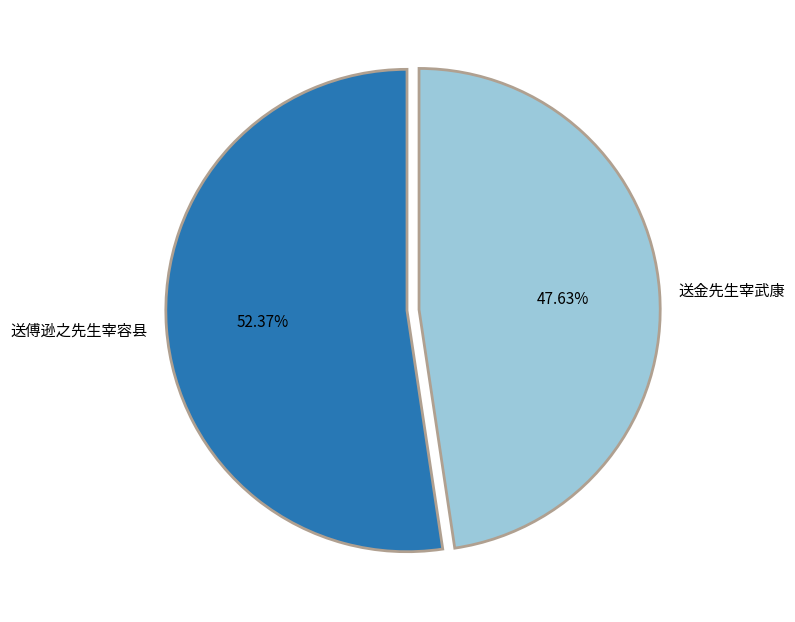

Rank the categories by value from highest to lowest.

送傅逊之先生宰容县, 送金先生宰武康